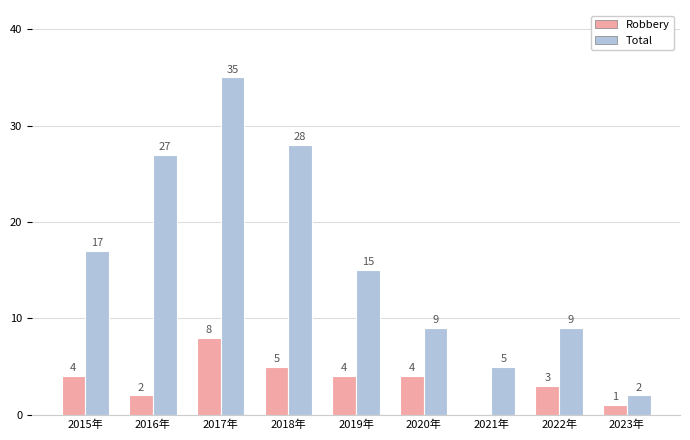

Between 2015年 and 2018年, which series saw the biggest shift?

Total